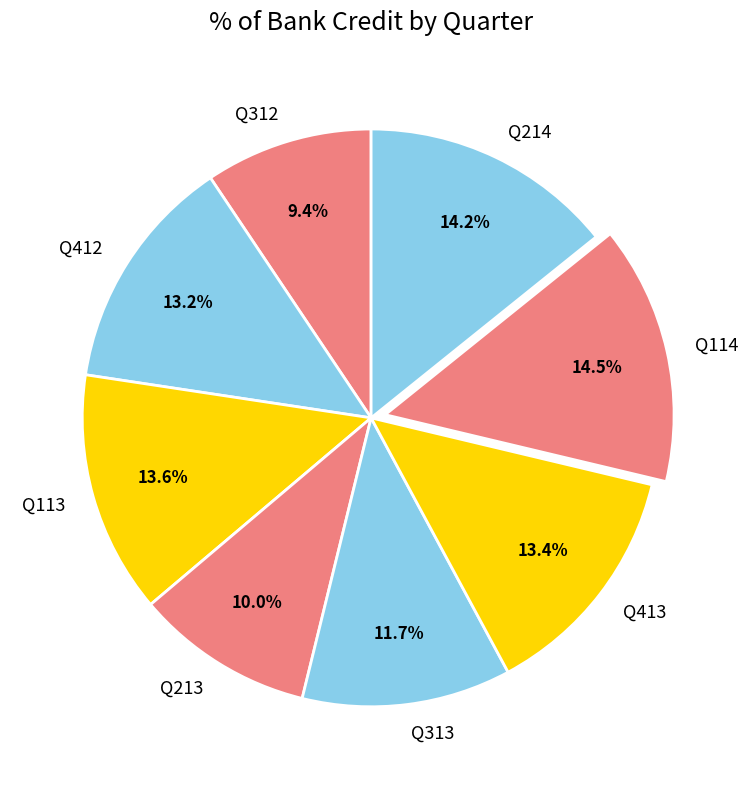

Is it true that Q412 is 21% of the pie?

False